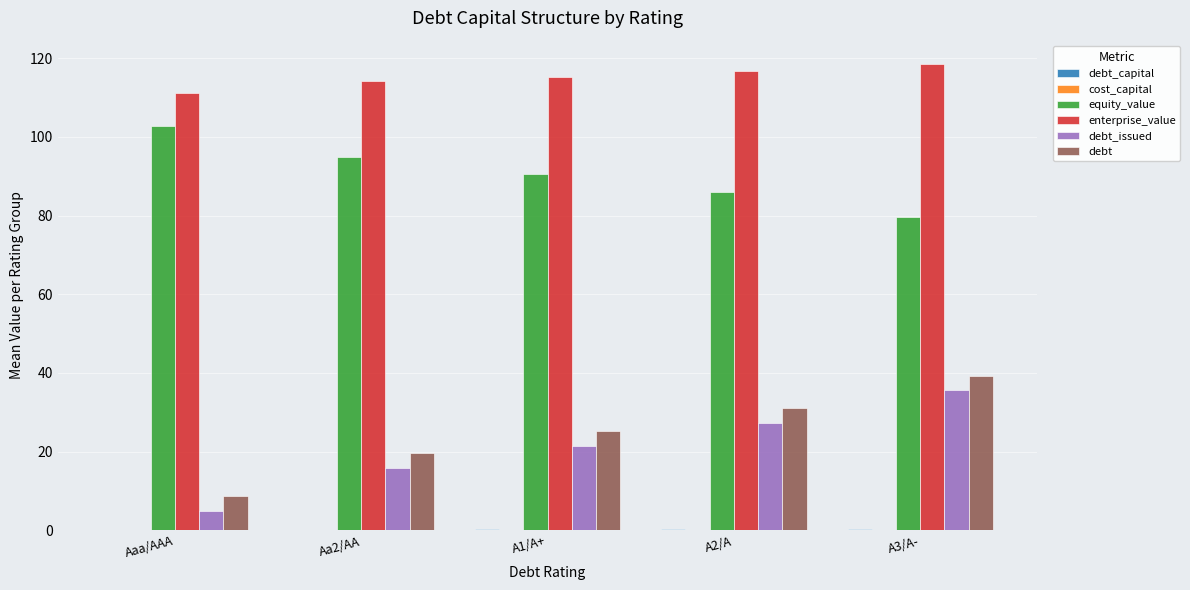

Which series has the largest total across all categories?

enterprise_value